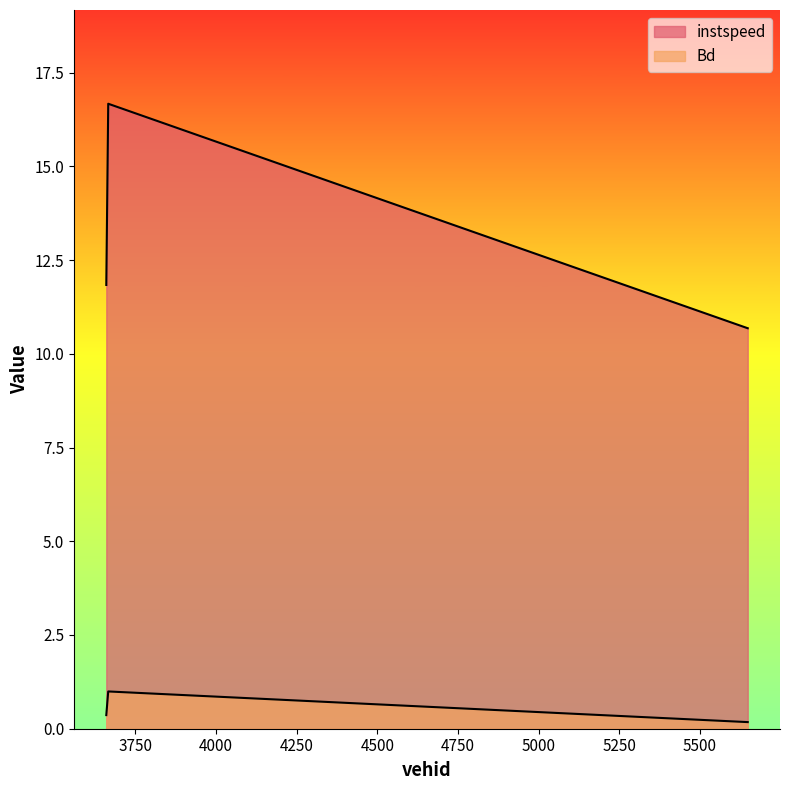

The Bd series shows 0.2 at 5648.0. True or false?

True